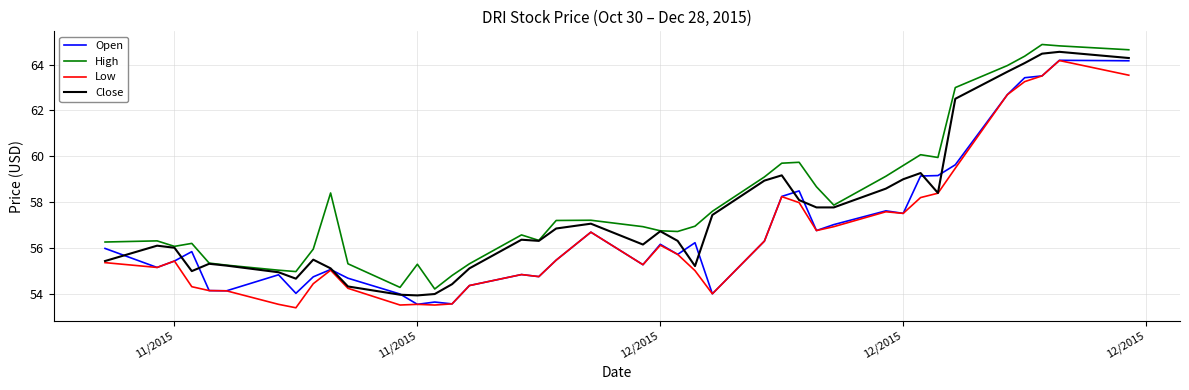

What is the maximum value for Low?

64.2